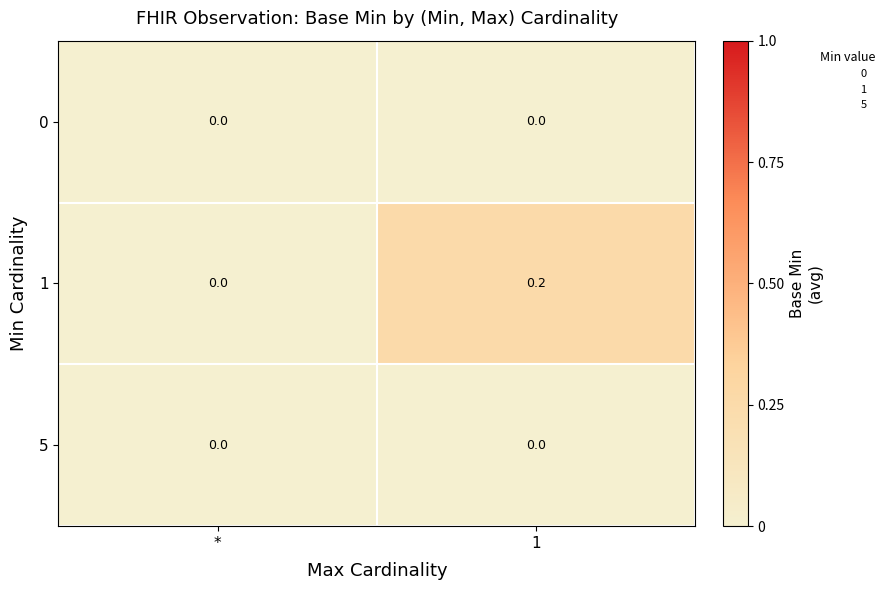

Between * and 1, which series saw the biggest shift?

1